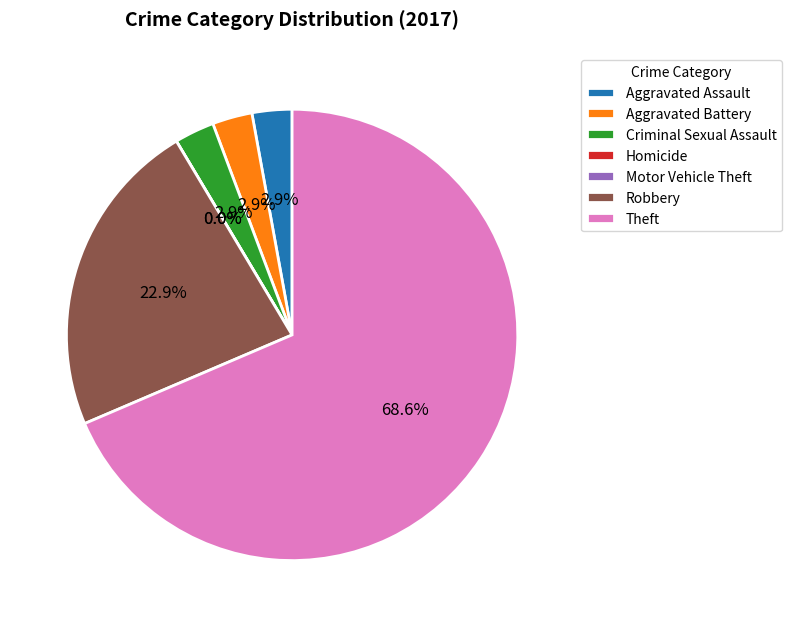

What portion of the pie excludes Robbery?

77.1%